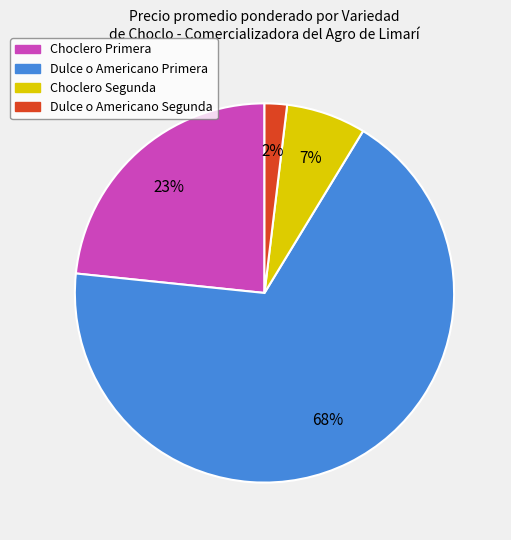

To the nearest percent, what is the difference between the largest and smallest slice percentages?

66%